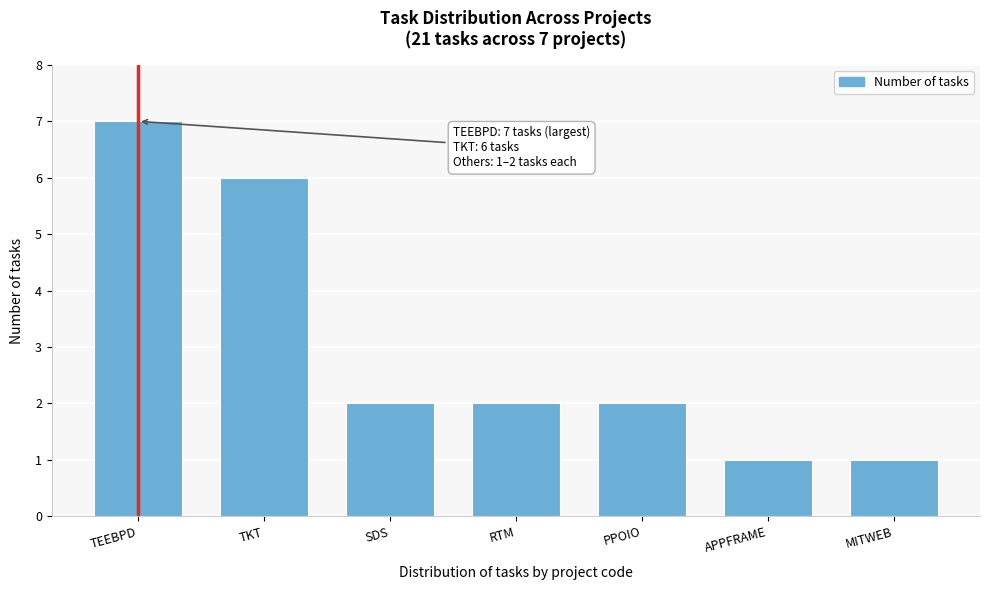

Reading left to right, transcribe all the data shown in this chart.

7	6	2	2	2	1	1